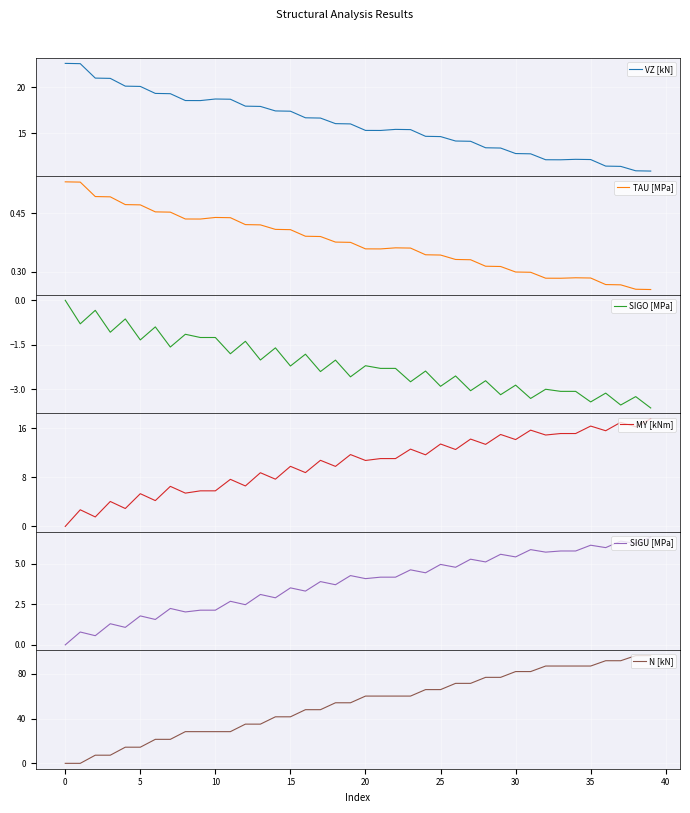

Rank the series by their maximum value, from highest to lowest.

N [kN], VZ [kN], MY [kNm], SIGU [MPa], TAU [MPa], SIGO [MPa]